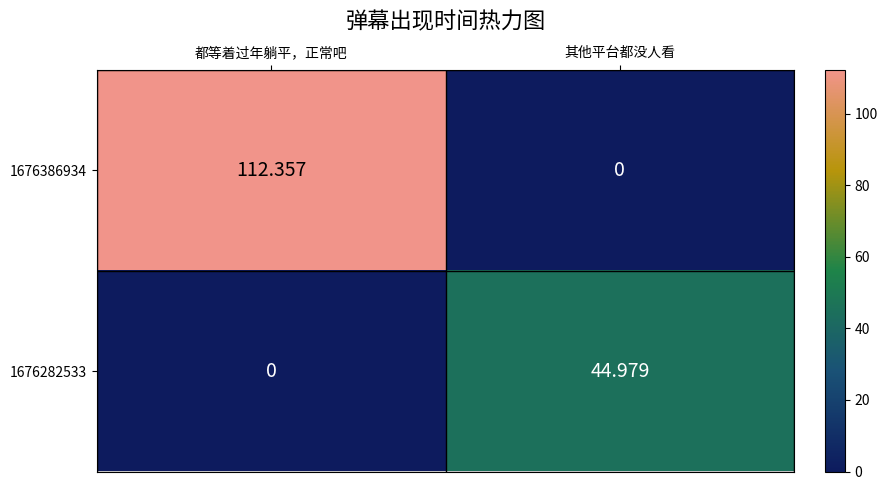

How many values in the 1676386934 series exceed 112?

1